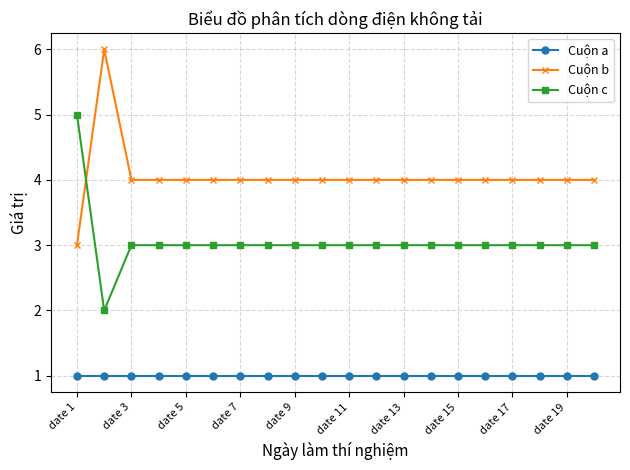

Which series has the largest total across all categories?

Cuộn b